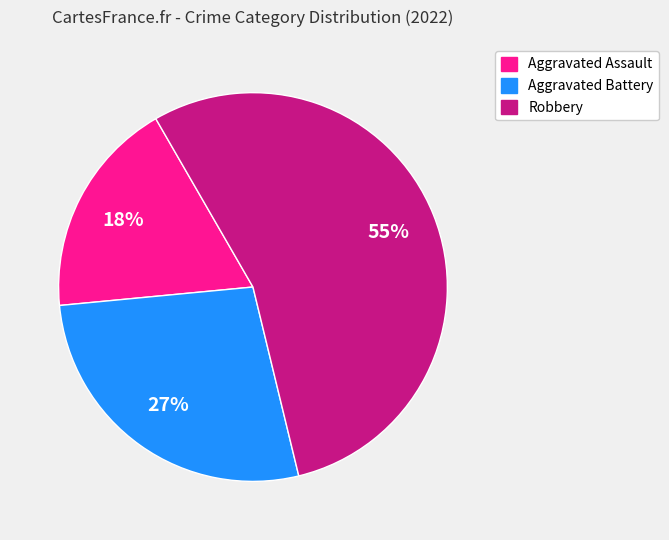

How many slices are in this pie chart?

3